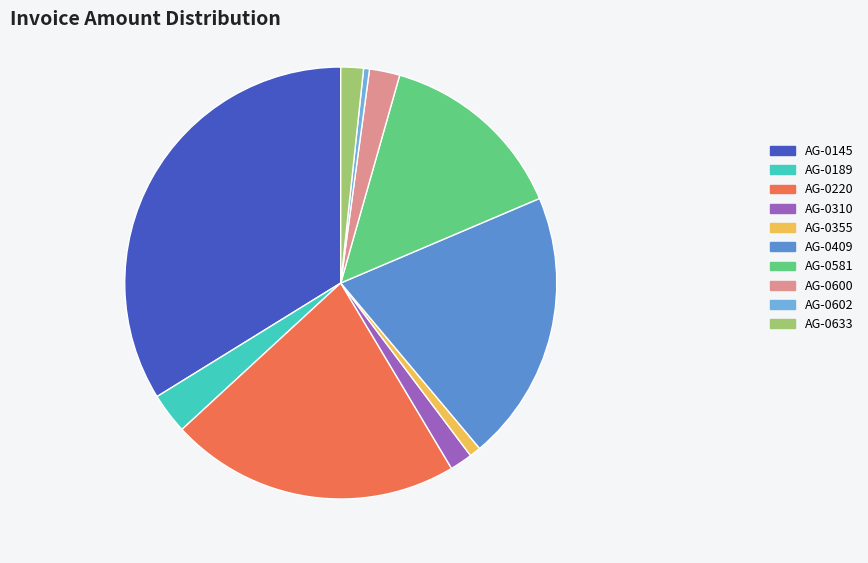

True or false: AG-0355 accounts for 1% of the total.

True